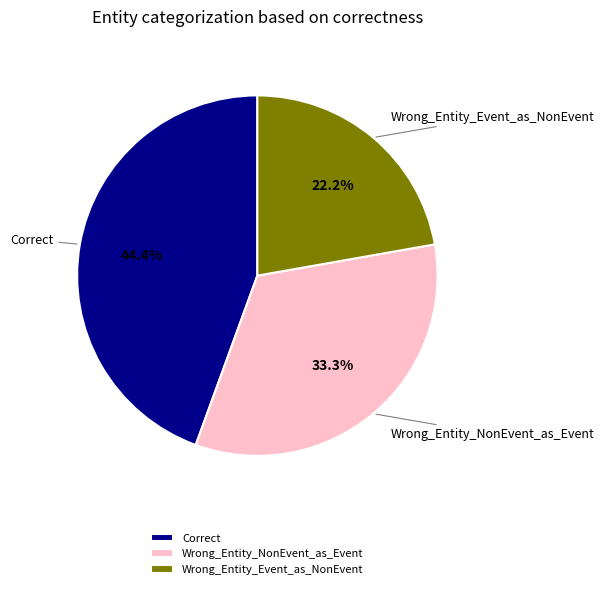

To the nearest percent, what is the difference between the largest and smallest slice percentages?

22%